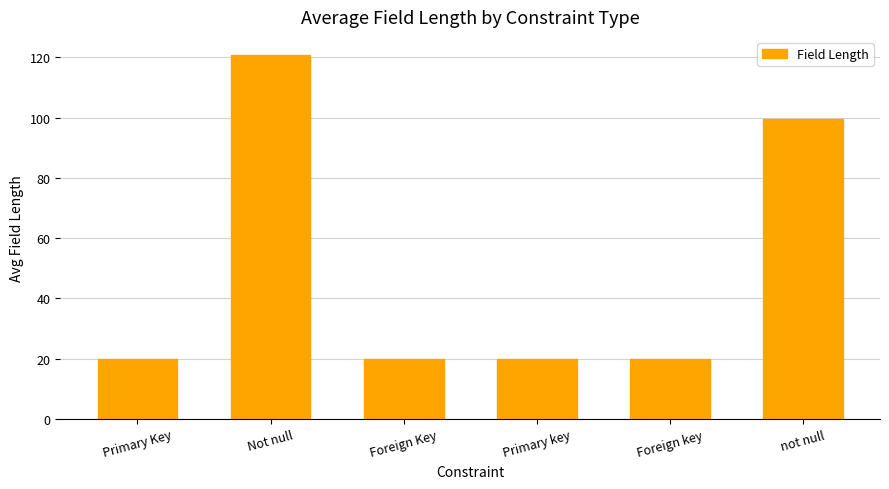

What is the change in value from Primary Key to Not null?

+100.7